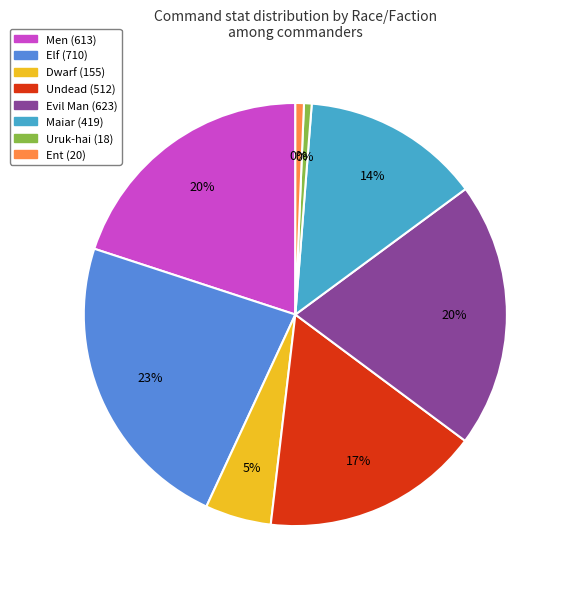

Does Undead account for over 50% of the chart?

No